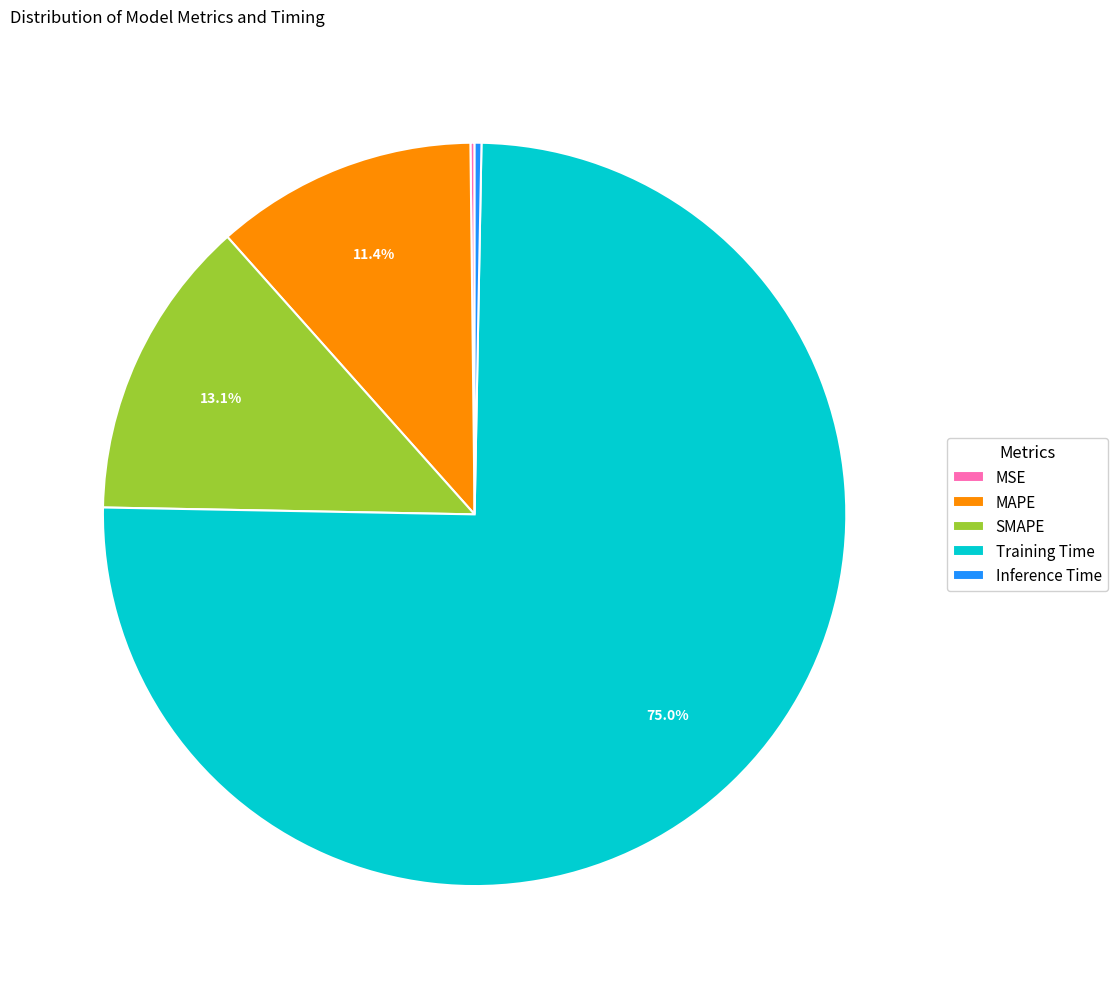

Does any single category account for the majority?

Yes